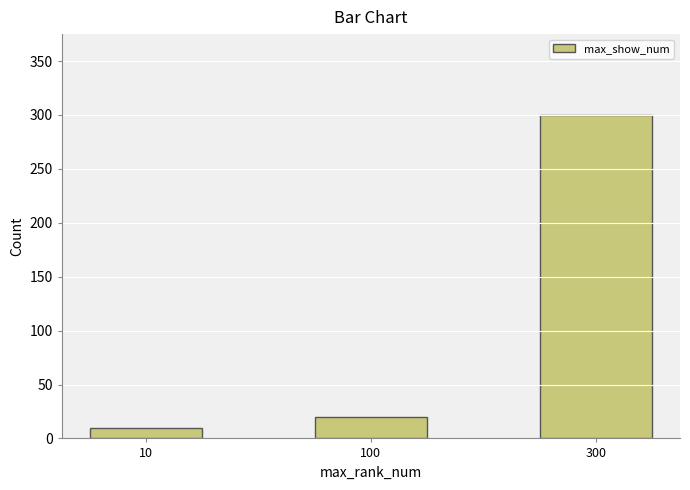

Which category has the highest value across all series?

300